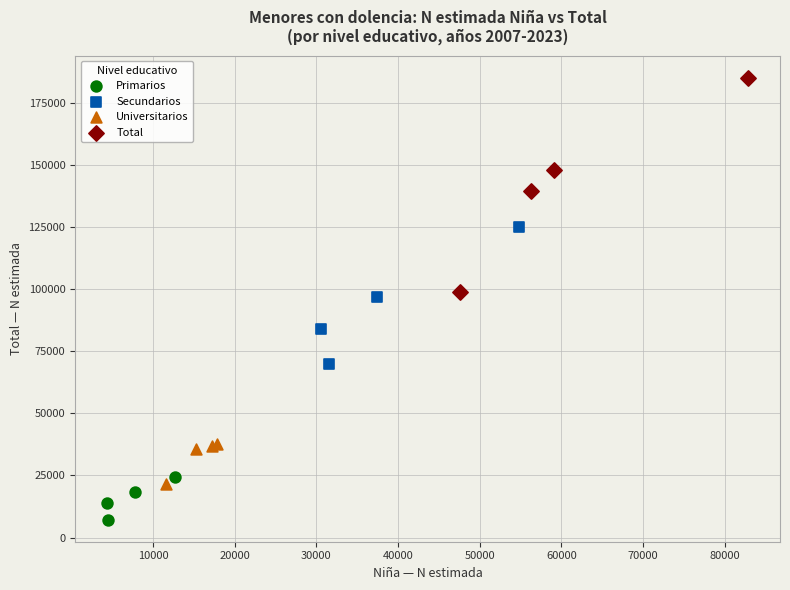

What are all the series names shown in the legend?

Primarios, Secundarios, Universitarios, Total